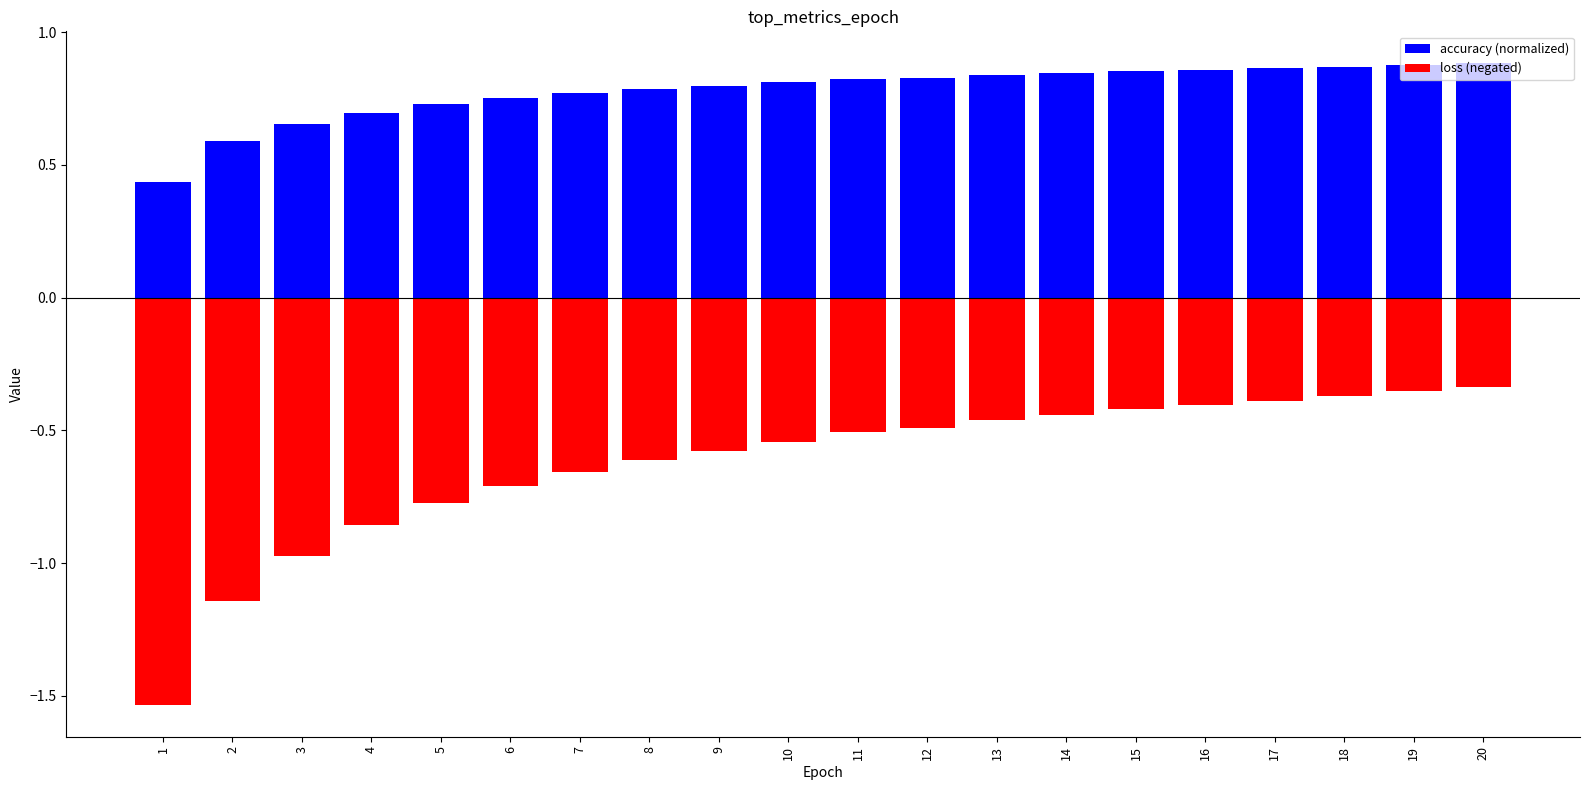

Rank the series by their average value, from highest to lowest.

accuracy (normalized), loss (negated)